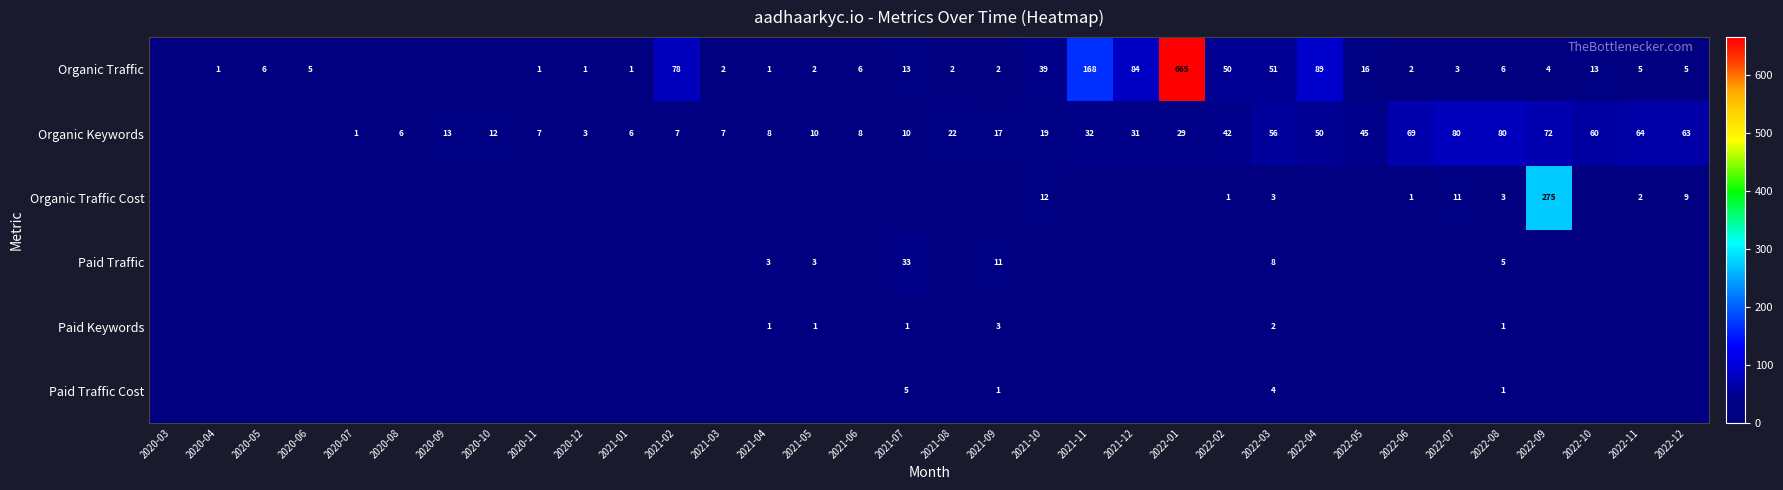

How many series are shown in this chart?

6